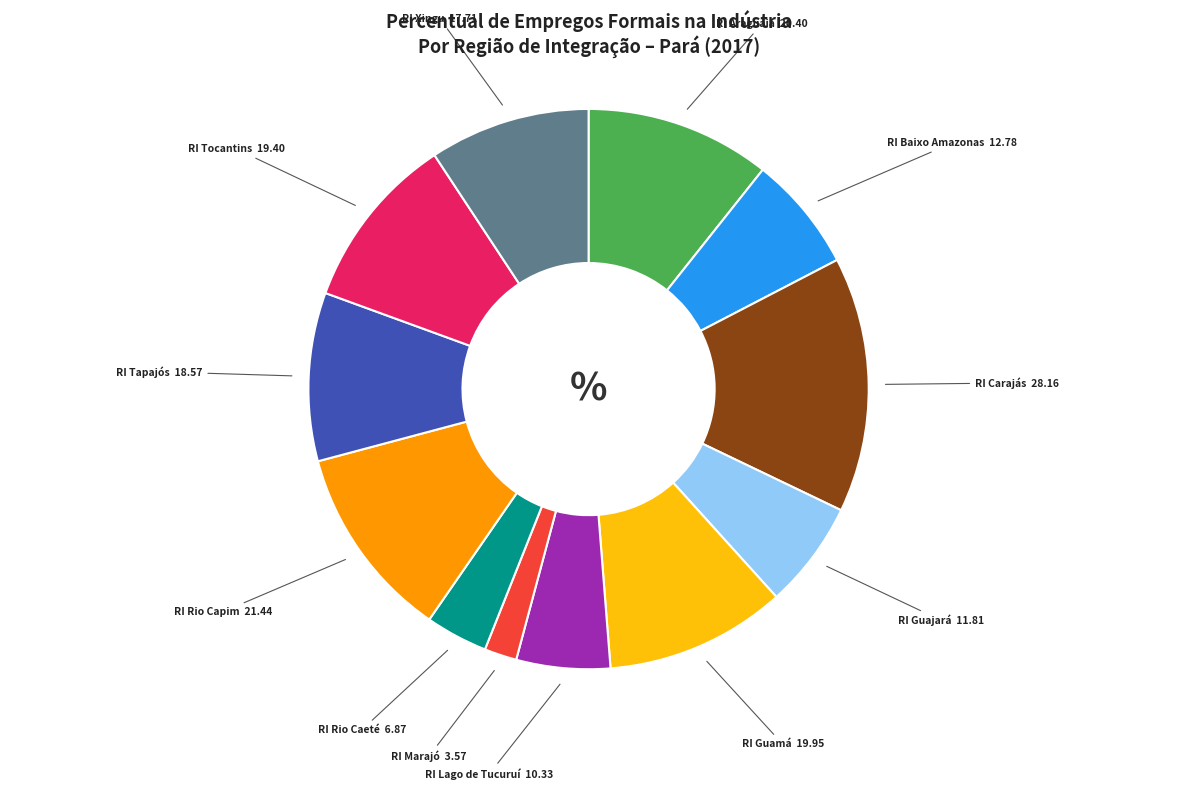

Does any single category account for the majority?

No